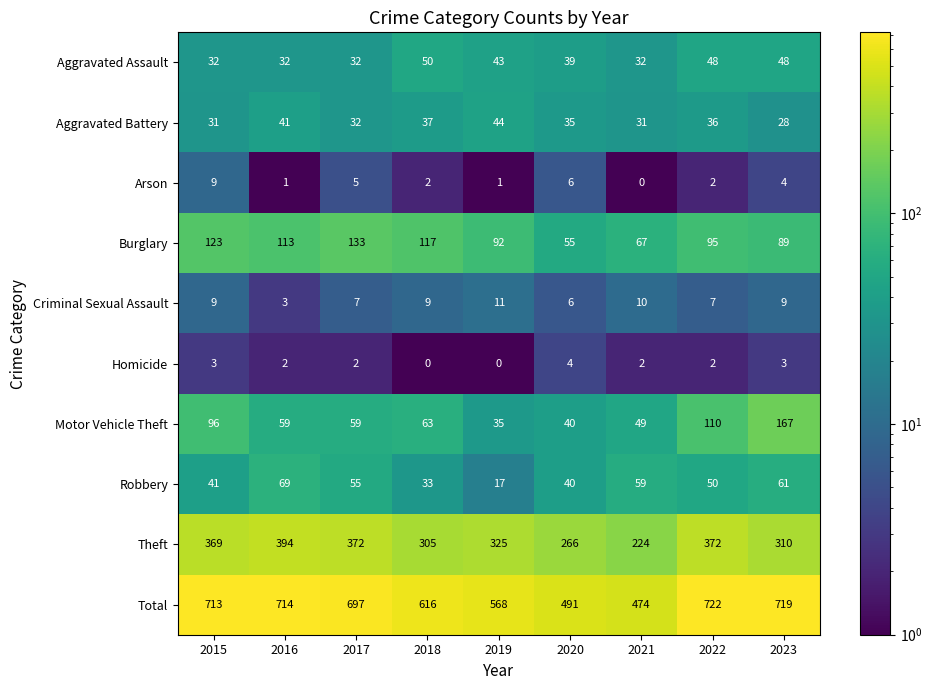

At which category is the sum across all series the highest?

2022